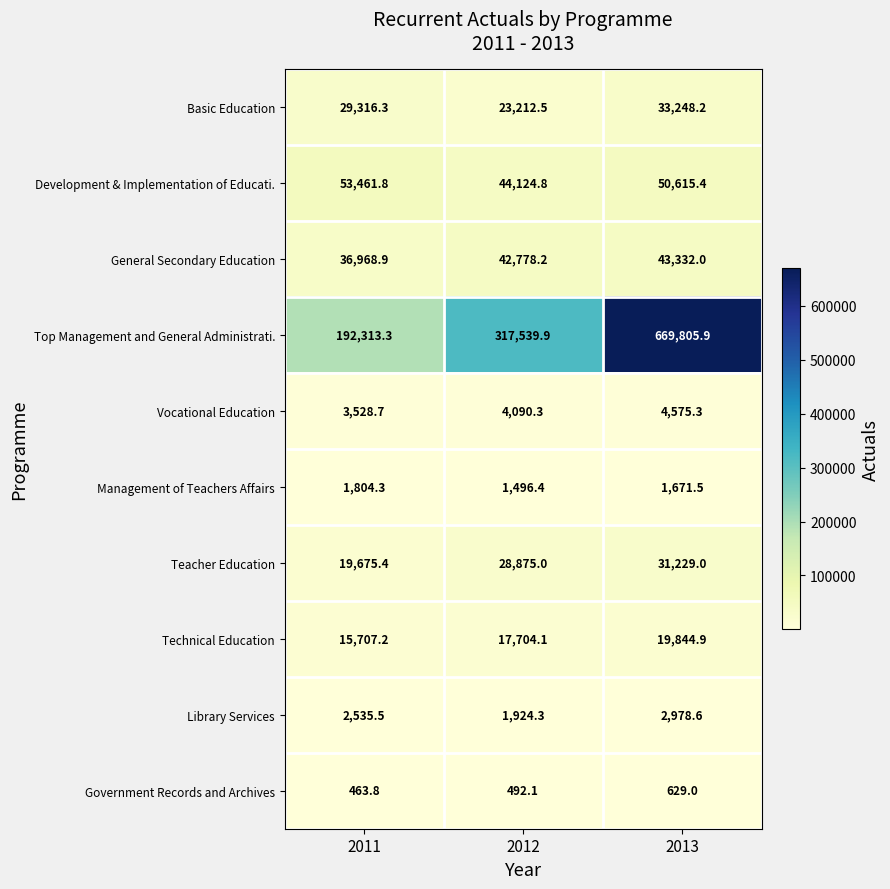

Reading left to right, list all the values displayed in this chart.

Basic Education: 2011=29316.3	2012=23212.5	2013=33248.2
Development & Implementation of Educati.: 2011=53461.8	2012=44124.8	2013=50615.4
General Secondary Education: 2011=36968.9	2012=42778.2	2013=43332.0
Top Management and General Administrati.: 2011=192313.3	2012=317539.9	2013=669805.9
Vocational Education: 2011=3528.7	2012=4090.3	2013=4575.3
Management of Teachers Affairs: 2011=1804.3	2012=1496.4	2013=1671.5
Teacher Education: 2011=19675.4	2012=28875.0	2013=31229.0
Technical Education: 2011=15707.2	2012=17704.1	2013=19844.9
Library Services: 2011=2535.5	2012=1924.3	2013=2978.6
Government Records and Archives: 2011=463.8	2012=492.1	2013=629.0